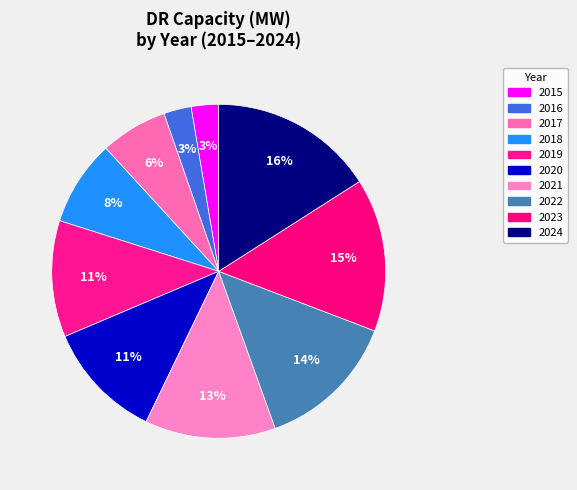

How many slices are in this pie chart?

10